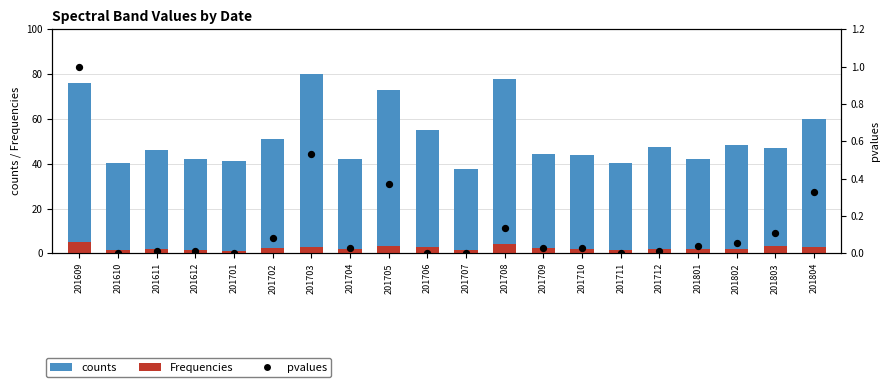

At which category is the sum across all series the highest?

201703